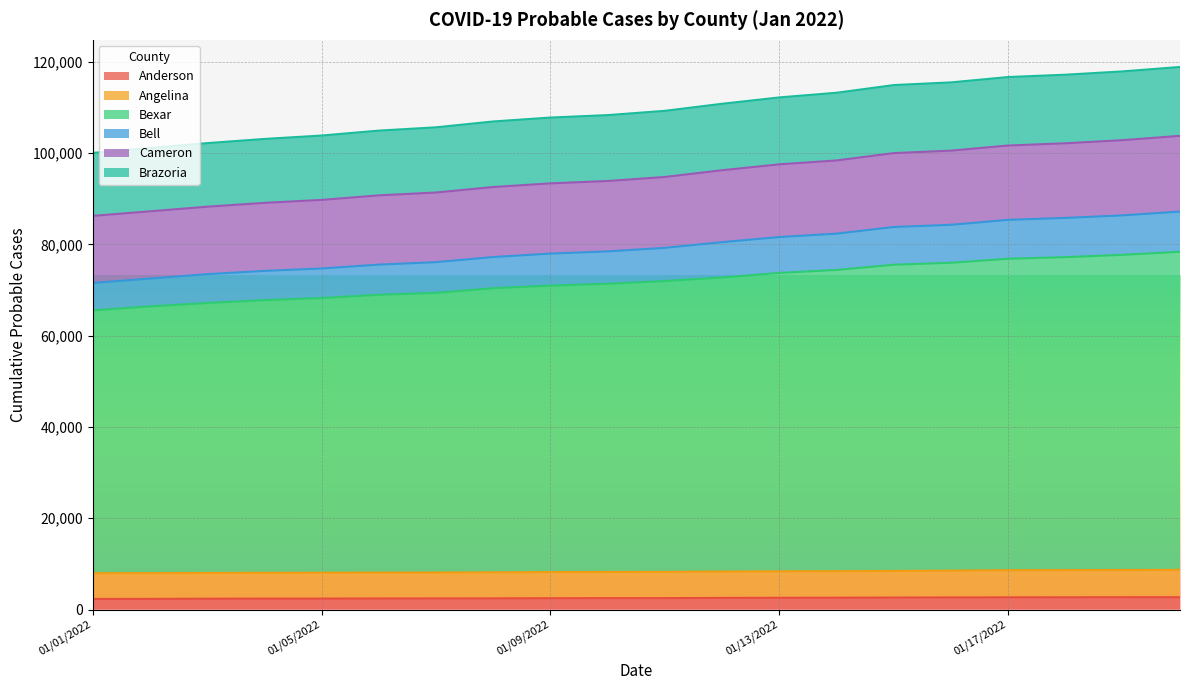

True or false: Angelina has more than 1 points higher than both neighbors.

False